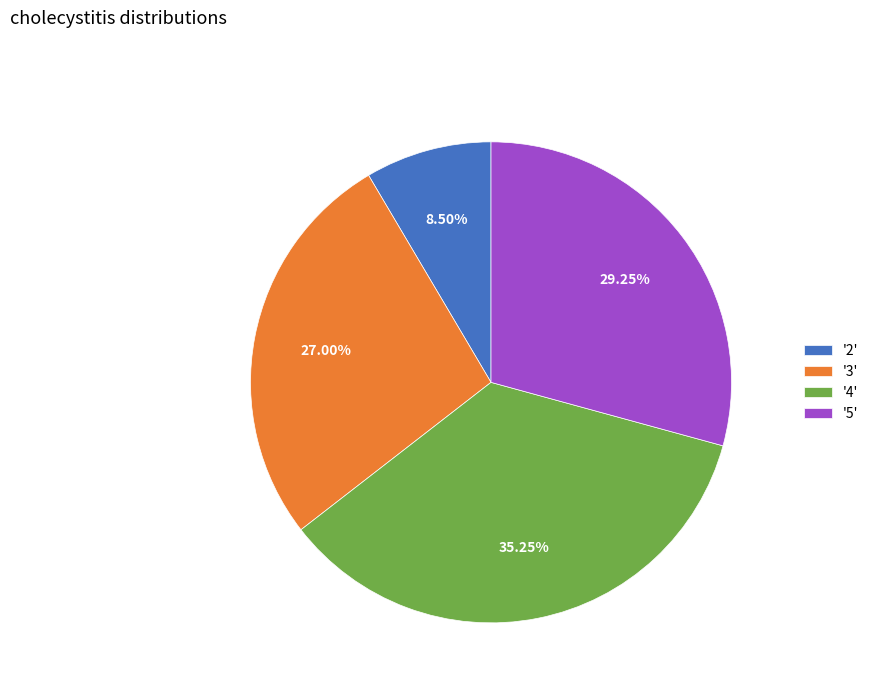

Which category has the smallest portion of the pie?

'2'